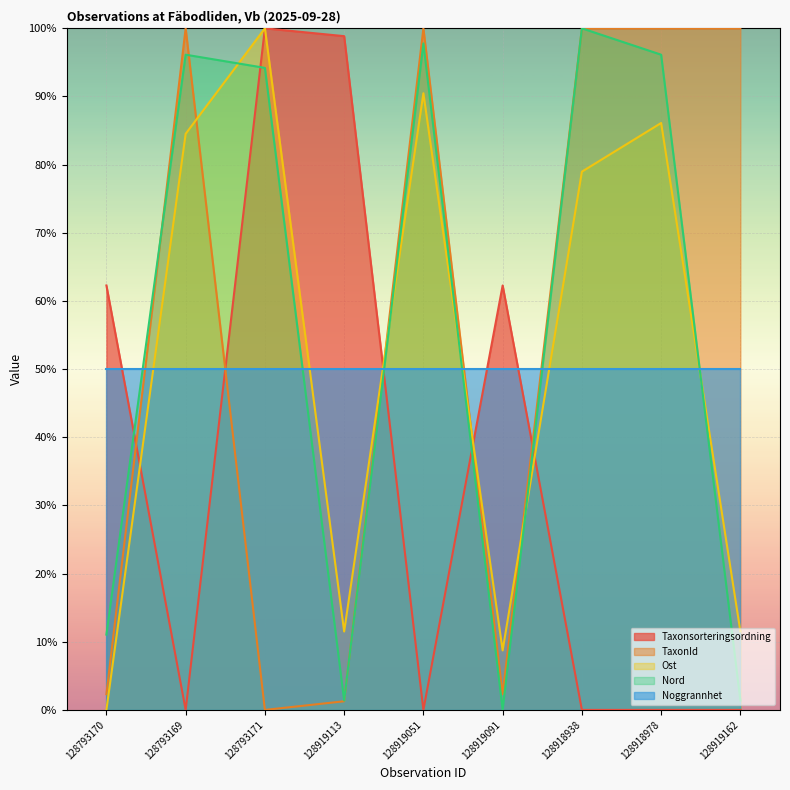

At which category is the sum across all series the highest?

128793171